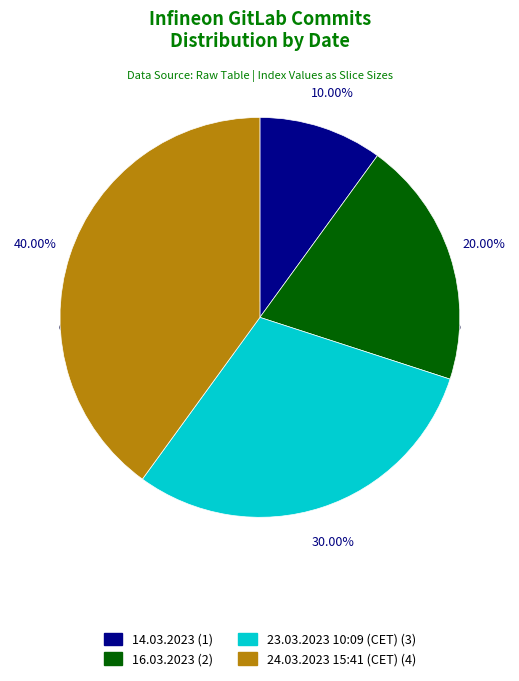

To the nearest percent, what is the combined percentage of 24.03.2023 15:41 (CET) and 16.03.2023?

60%